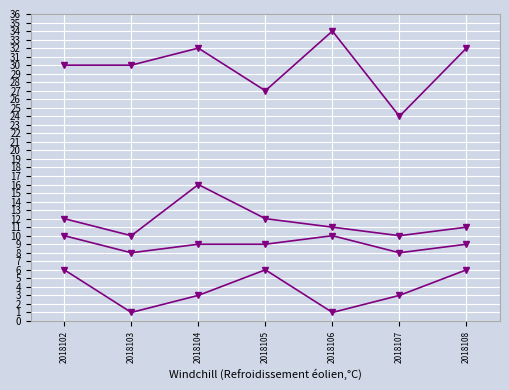

How many distinct data groups are displayed?

4